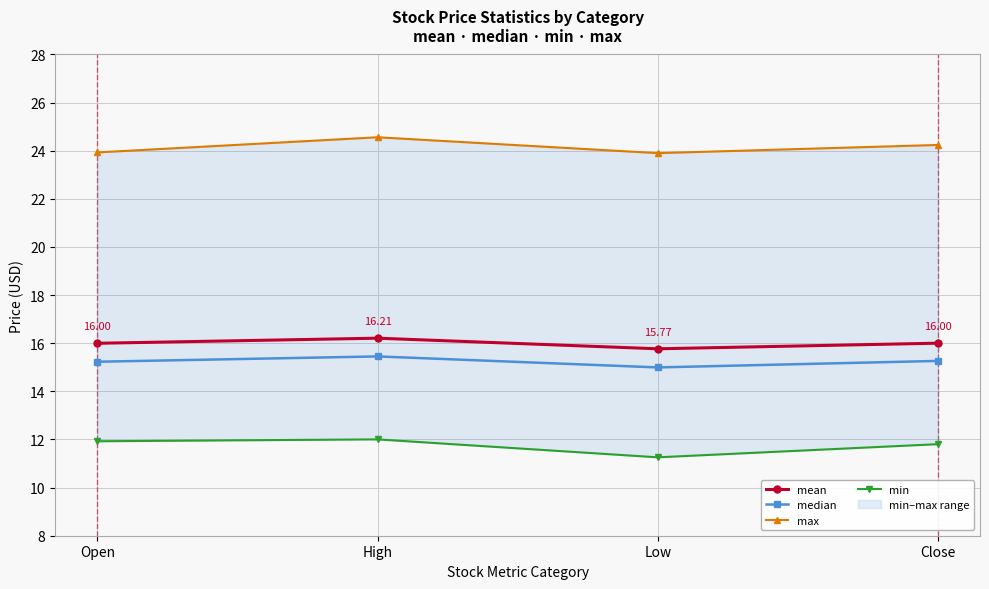

Is this an area chart (filled region under the line)?

No